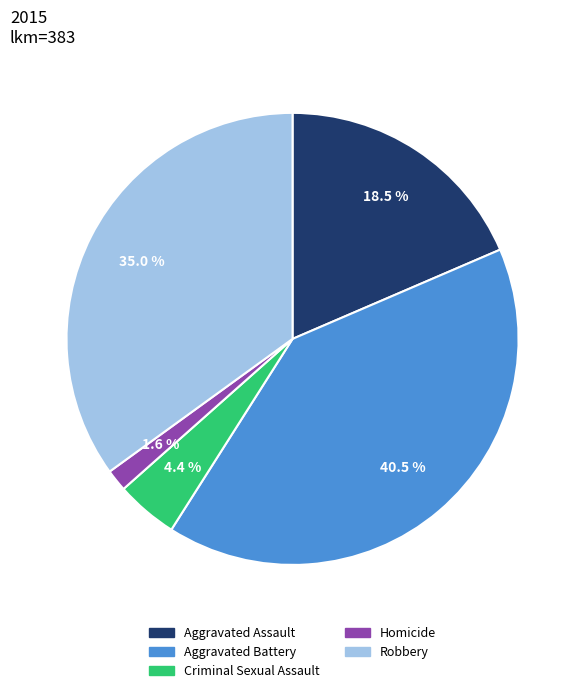

Combined, what portion of the pie is Aggravated Assault and Aggravated Battery?

59.0%